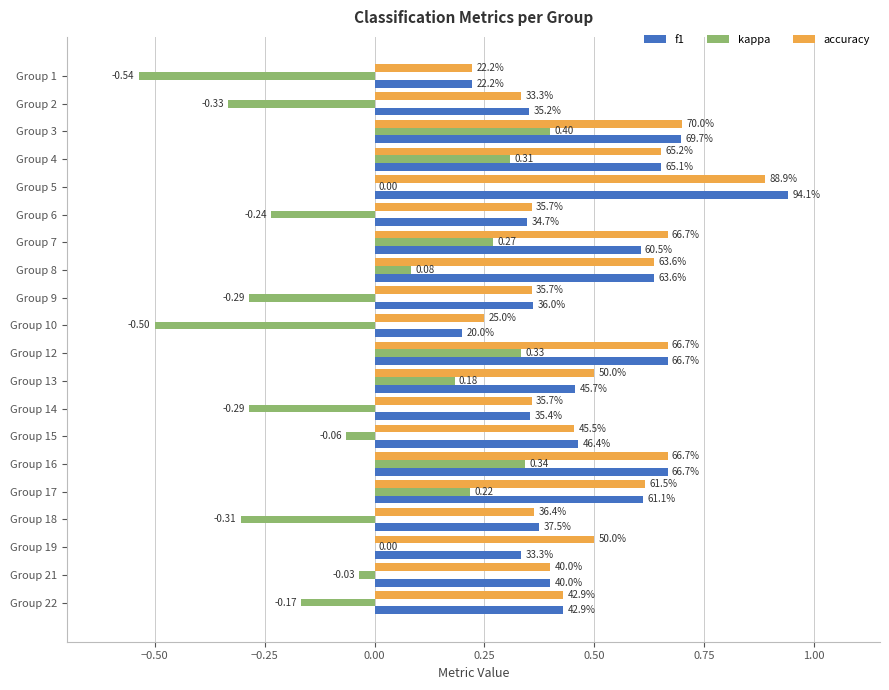

What are all the series names shown in the legend?

f1, kappa, accuracy